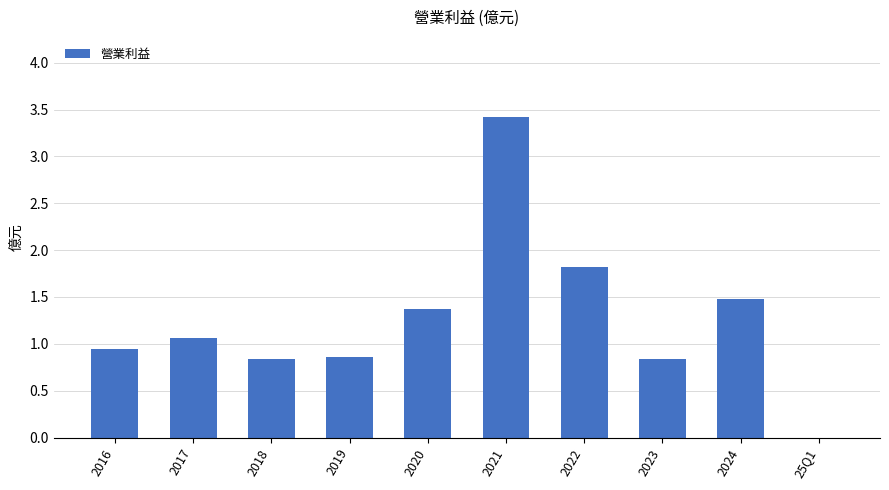

The value at 2017 is 0.5. True or false?

False